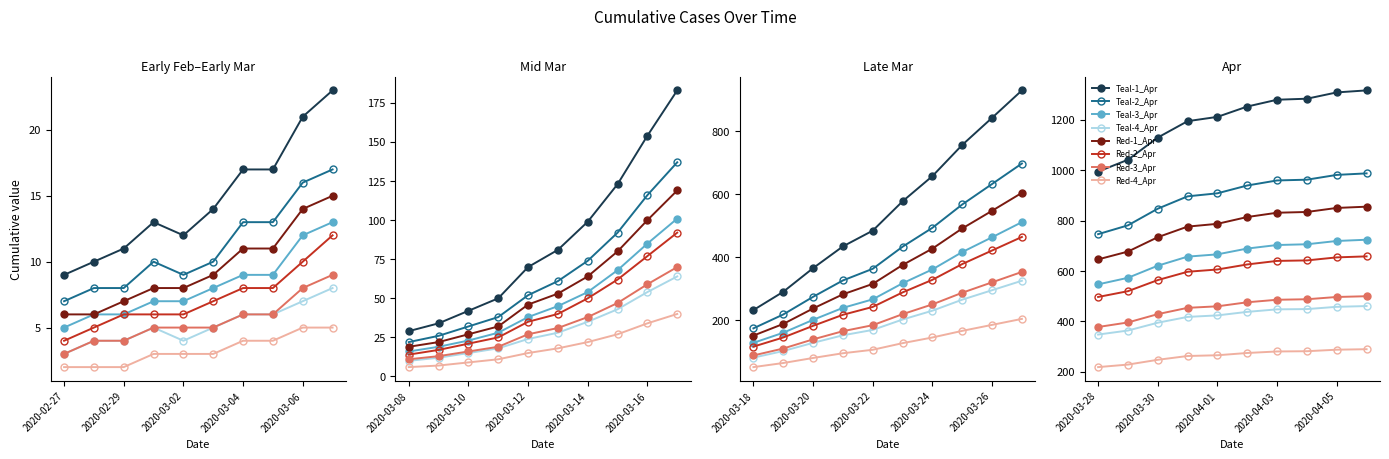

Reading left to right, extract all data points from this chart.

2020-02-27=9	2020-02-28=10	2020-02-29=11	2020-03-01=13	2020-03-02=12	2020-03-03=14	2020-03-04=17	2020-03-05=17	2020-03-06=21	2020-03-07=23	2020-03-08=29	2020-03-09=34	2020-03-10=42	2020-03-11=50	2020-03-12=70	2020-03-13=81	2020-03-14=99	2020-03-15=123	2020-03-16=154	2020-03-17=183	2020-03-18=232	2020-03-19=290	2020-03-20=365	2020-03-21=434	2020-03-22=484	2020-03-23=577	2020-03-24=657	2020-03-25=756	2020-03-26=842	2020-03-27=929	2020-03-28=994	2020-03-29=1041	2020-03-30=1129	2020-03-31=1194	2020-04-01=1211	2020-04-02=1252	2020-04-03=1279	2020-04-04=1283	2020-04-05=1308	2020-04-06=1316